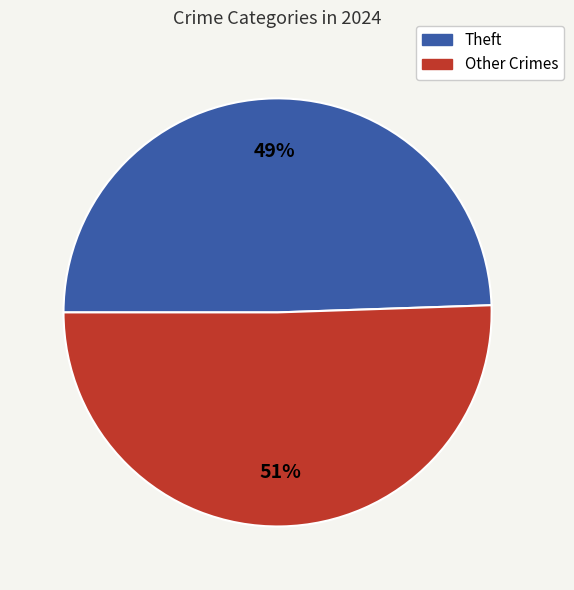

To the nearest percent, what is the average slice percentage?

50%